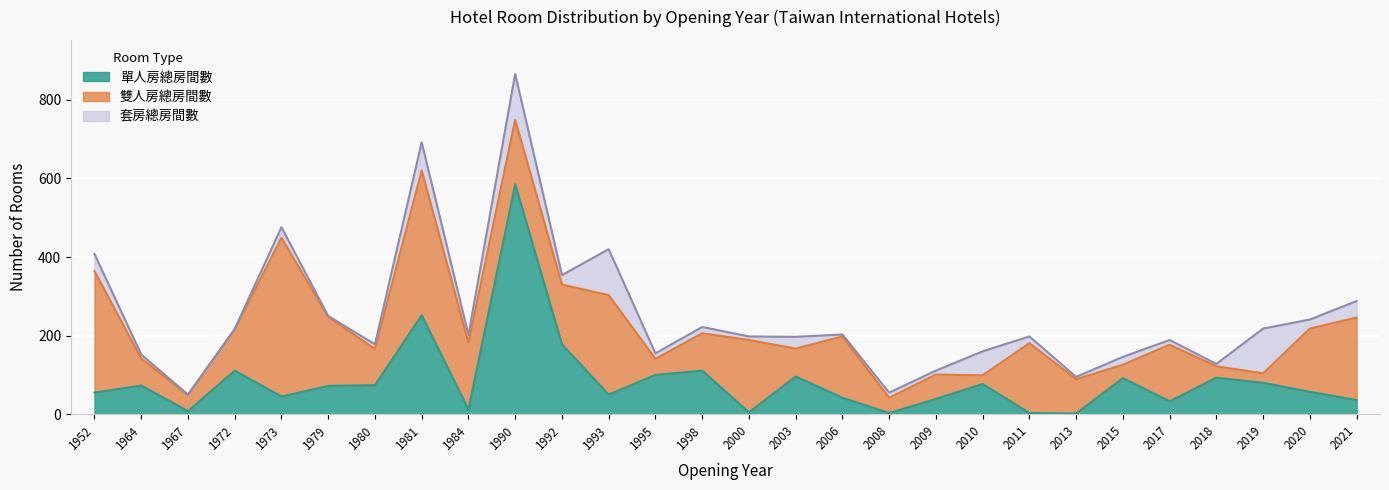

How many lines are shown in the chart?

3